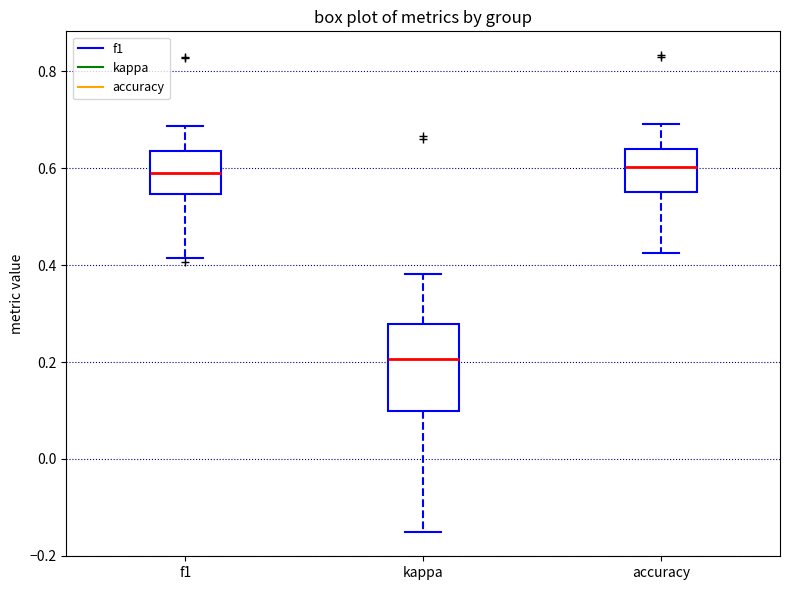

Where does the upper whisker of the box for accuracy end on the y-axis? The values are not printed on the chart, so give them approximately, as read against the axis.

0.70